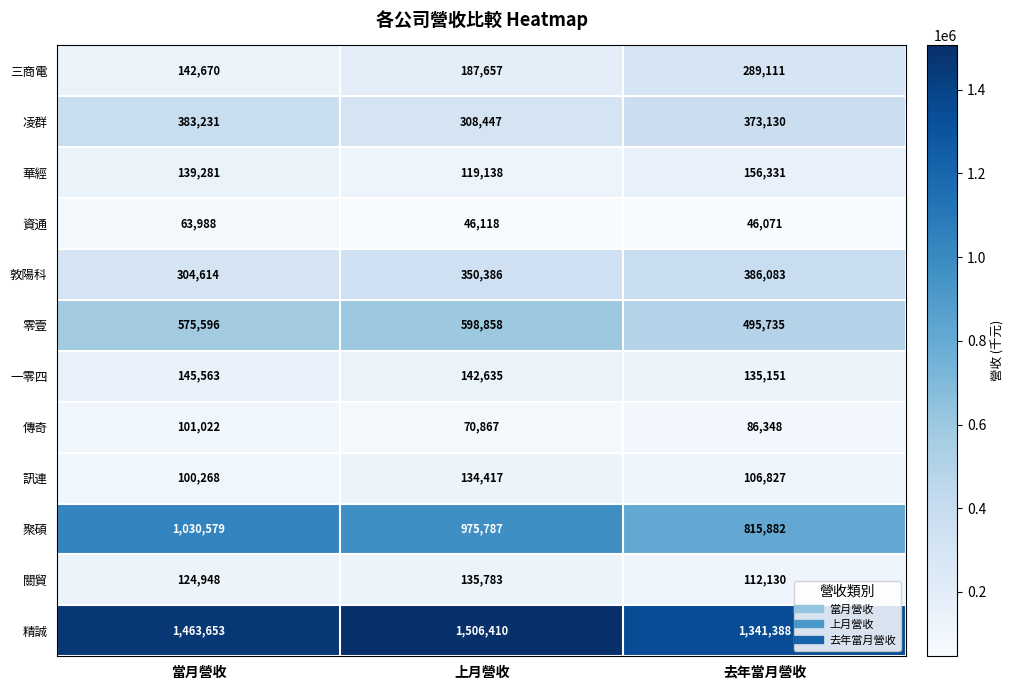

The 聚碩 series shows 1216737 at 去年當月營收. True or false?

False